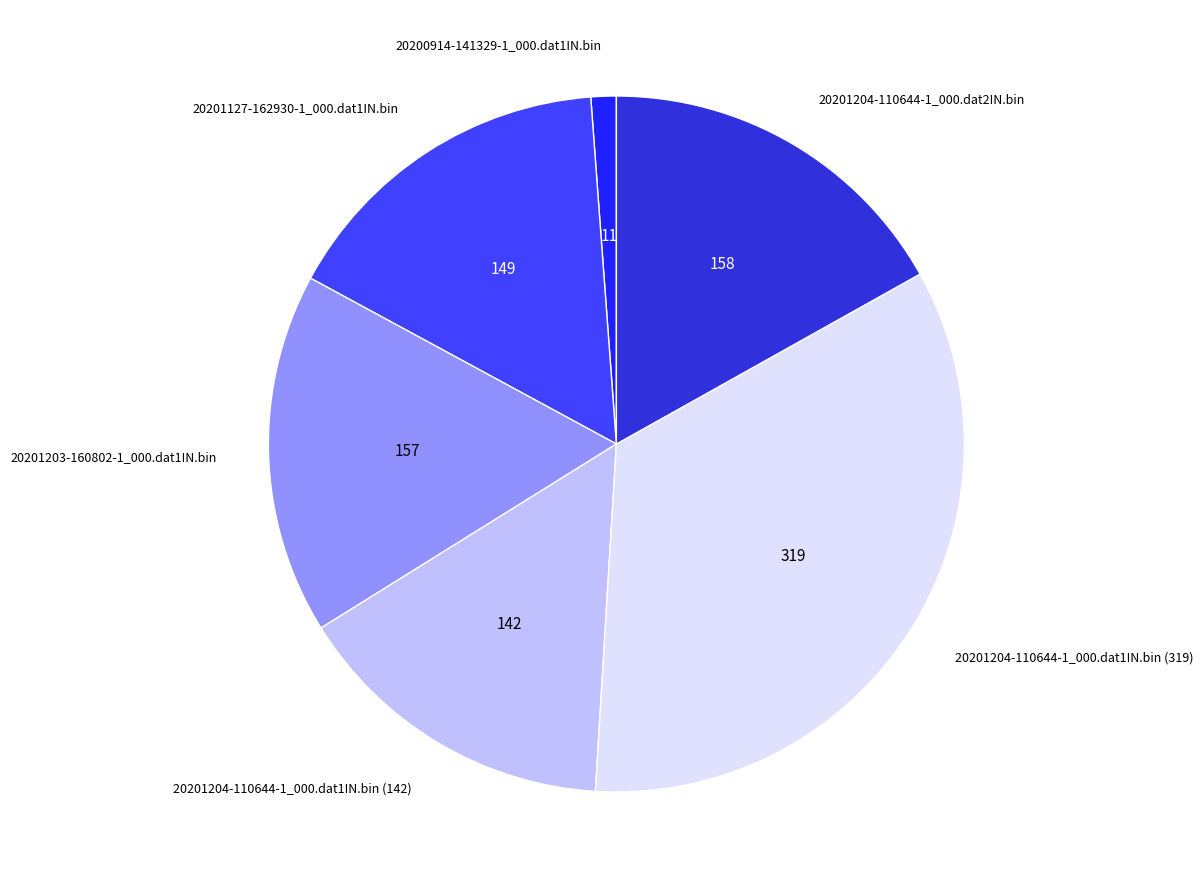

Do 20200914-141329-1_000.dat1IN.bin and 20201204-110644-1_000.dat1IN.bin (142) together represent more than half of the pie?

No